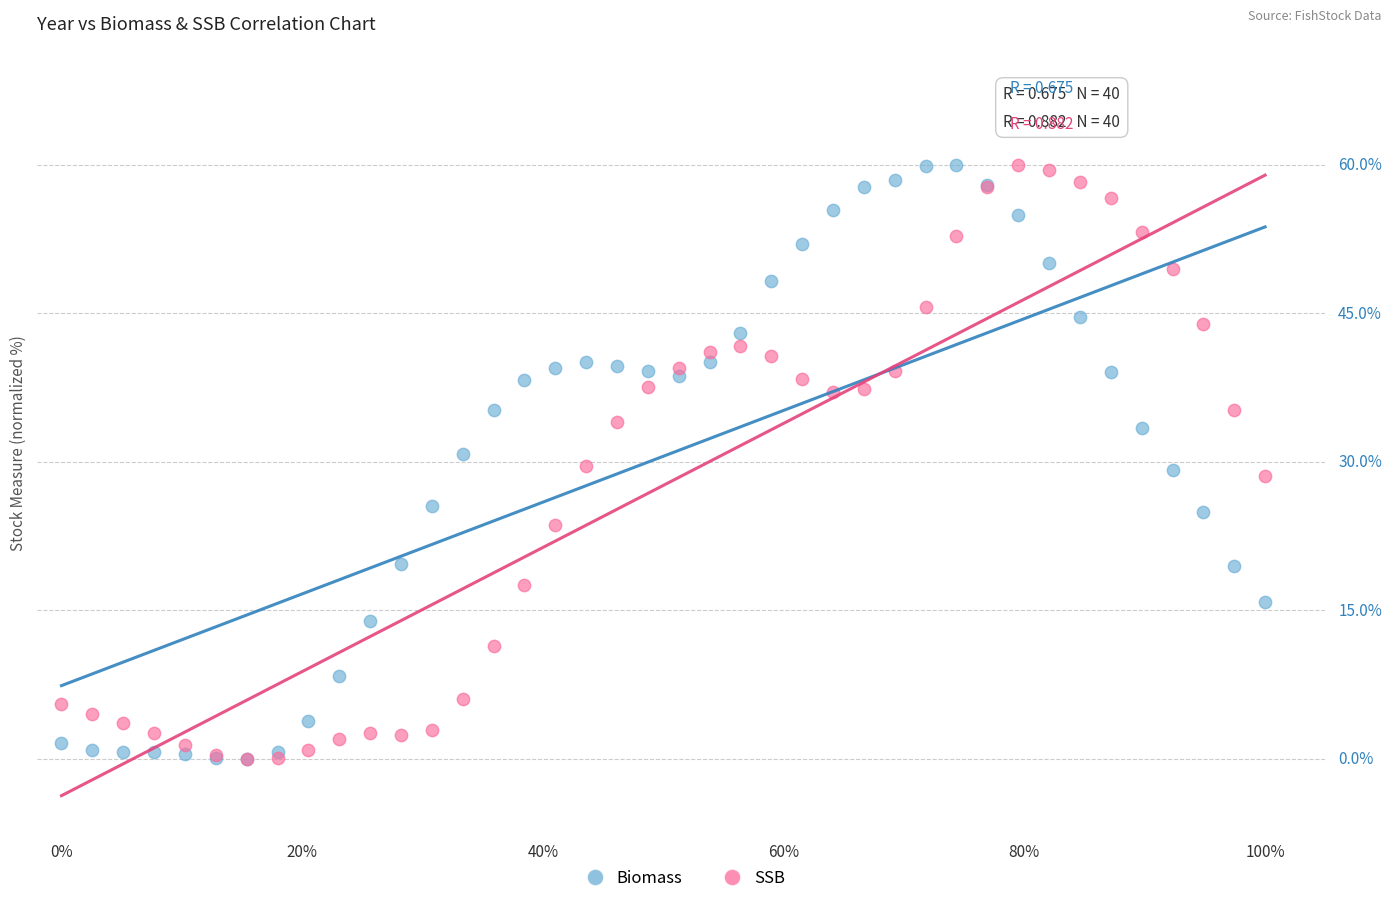

What are all the series names shown in the legend?

Biomass, SSB